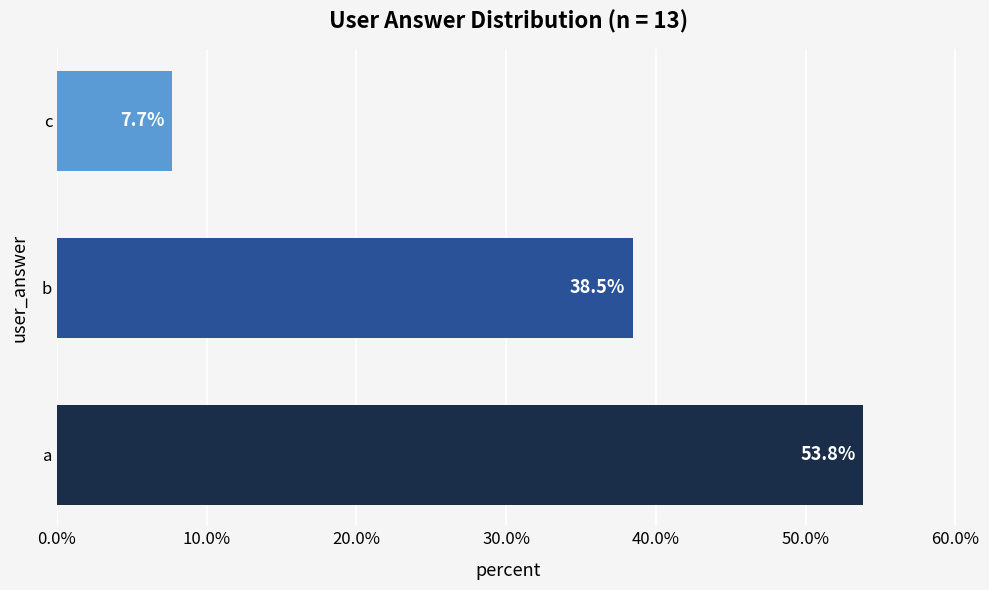

What is the maximum value shown in the chart?

53.8